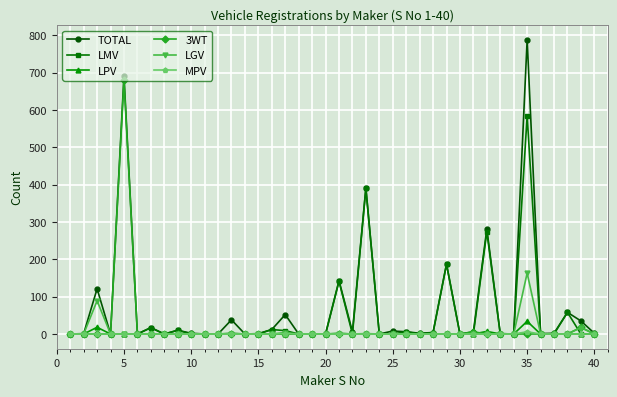

What is the maximum value shown in the chart?

788